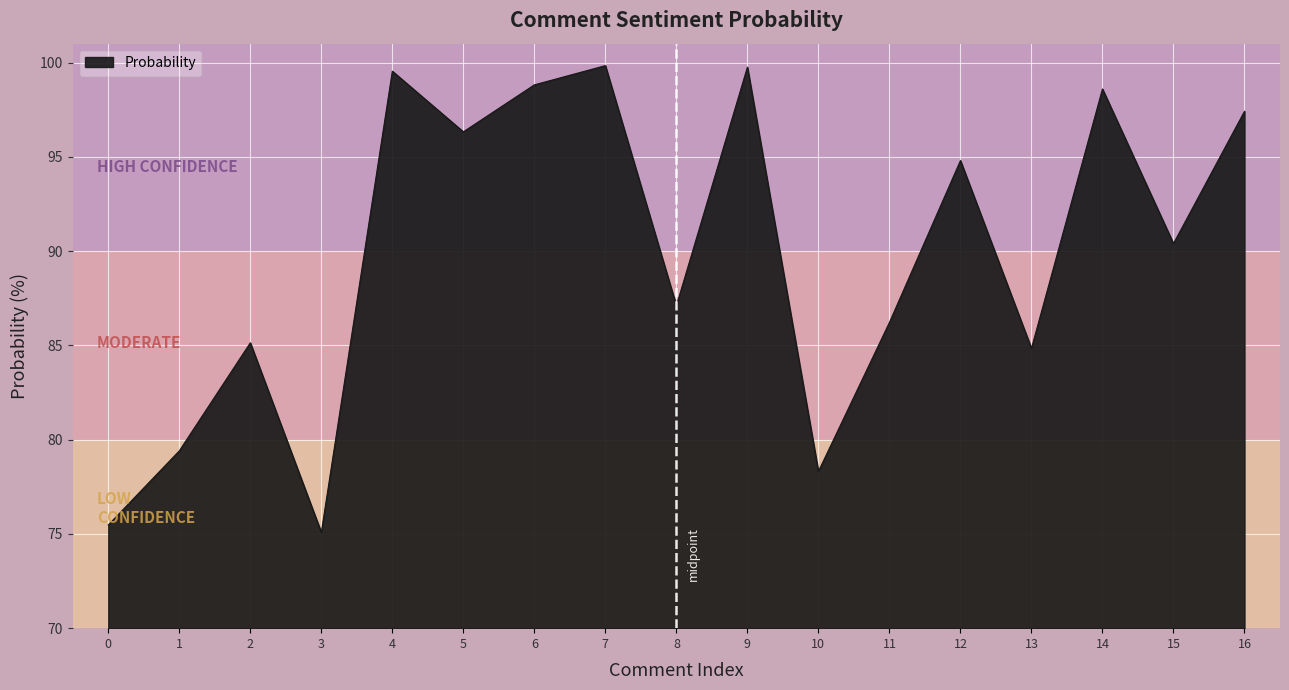

Reading right to left, what are all the values shown in this chart?

97.4	90.4	98.6	84.8	94.8	86.2	78.3	99.8	87.1	99.8	98.8	96.3	99.5	75.1	85.1	79.4	75.5